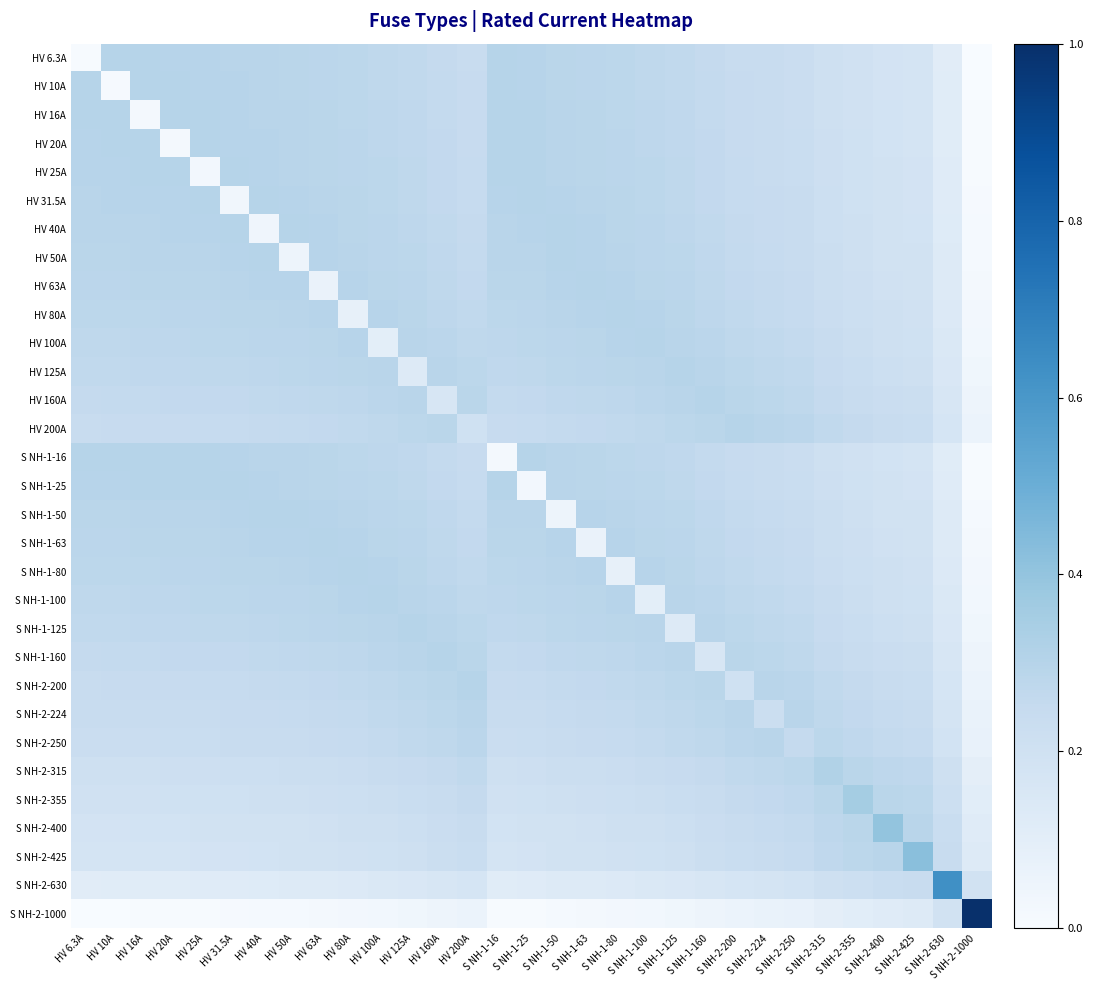

Which category has the lowest value across all series?

S NH-2-1000